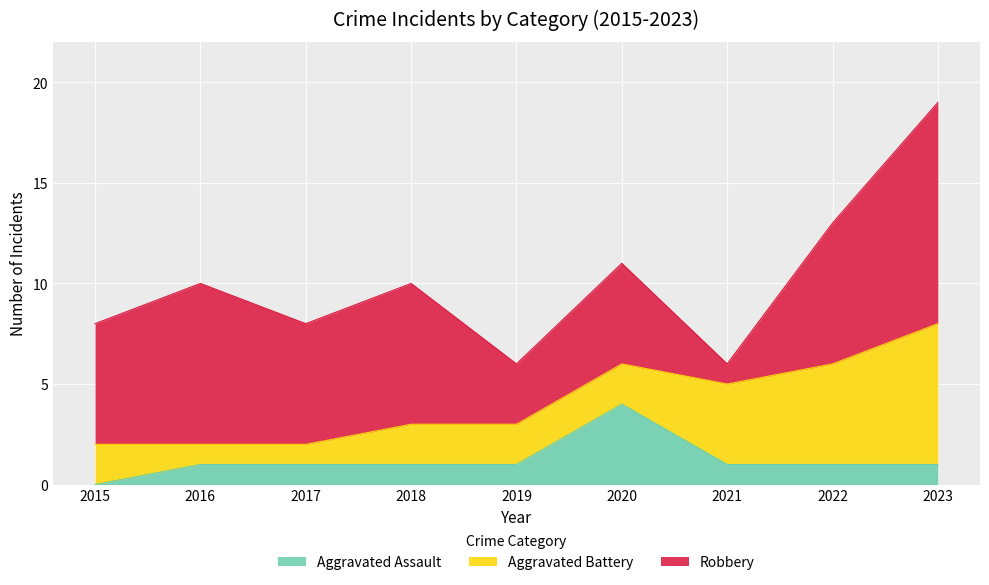

True or false: Robbery and Aggravated Assault intersect in this chart.

False